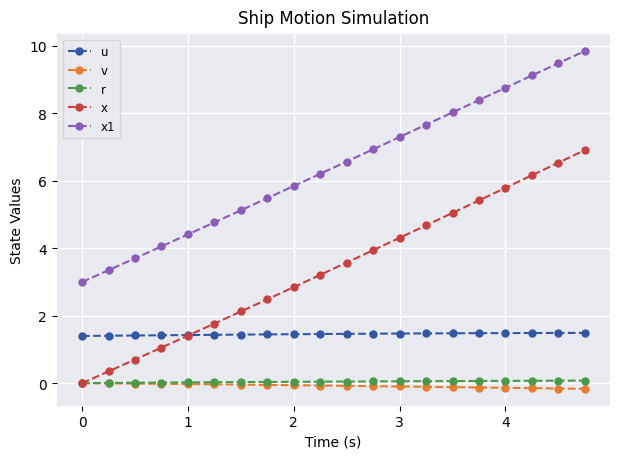

Which series has the widest spread of values?

x